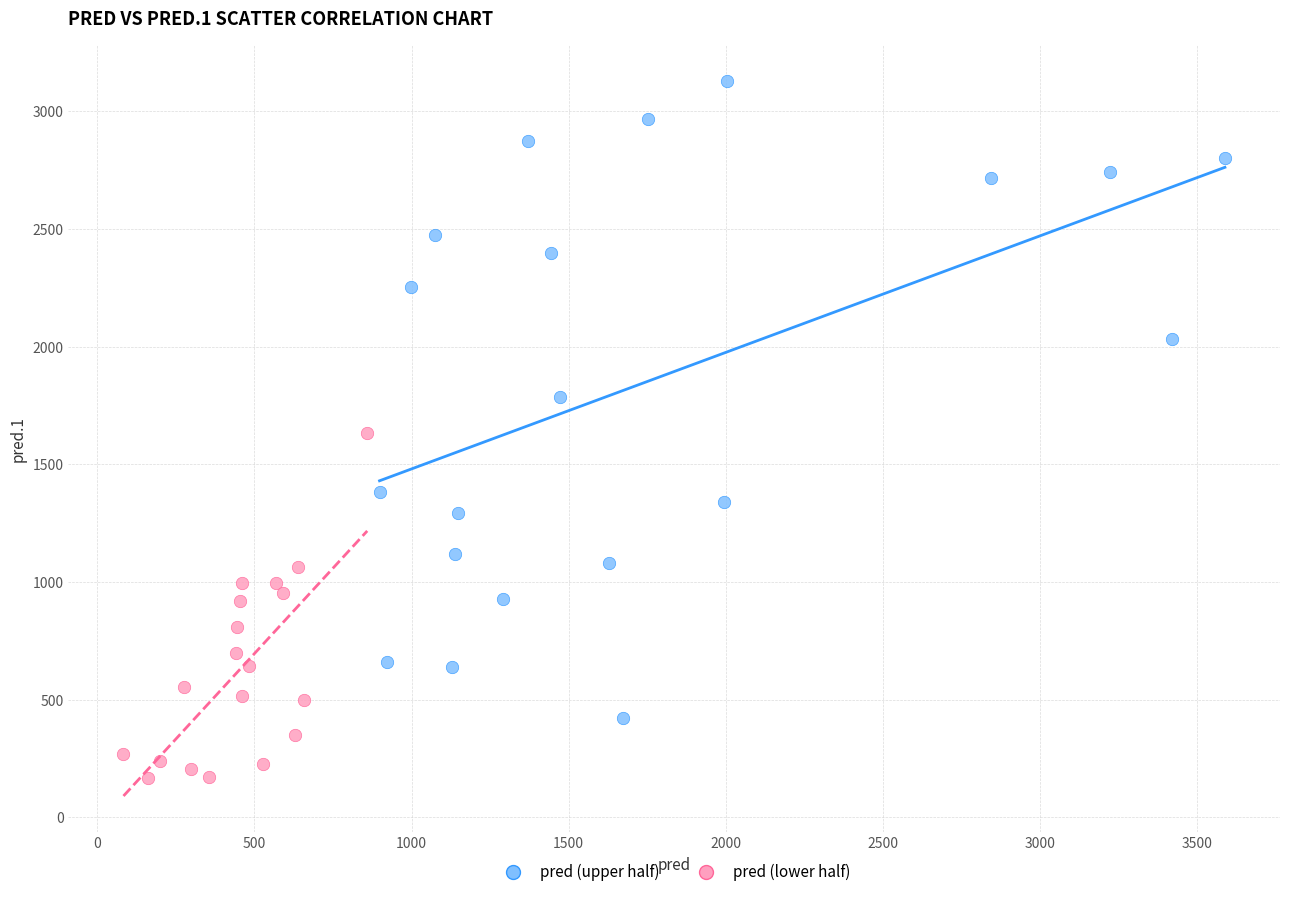

Which series has the widest spread of Y values?

pred (upper half)